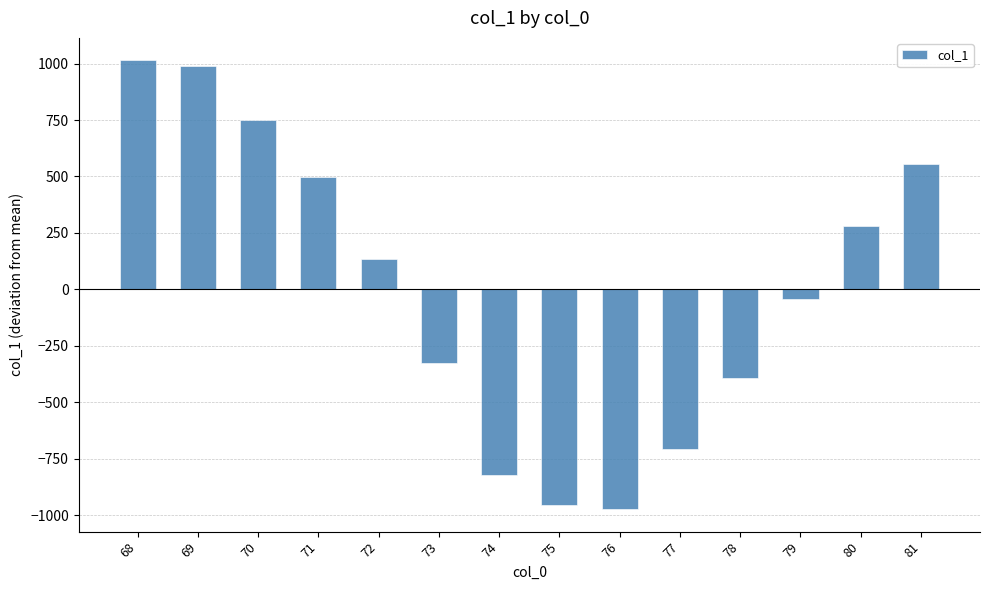

Are the bars grouped side by side (vs. stacked)?

No